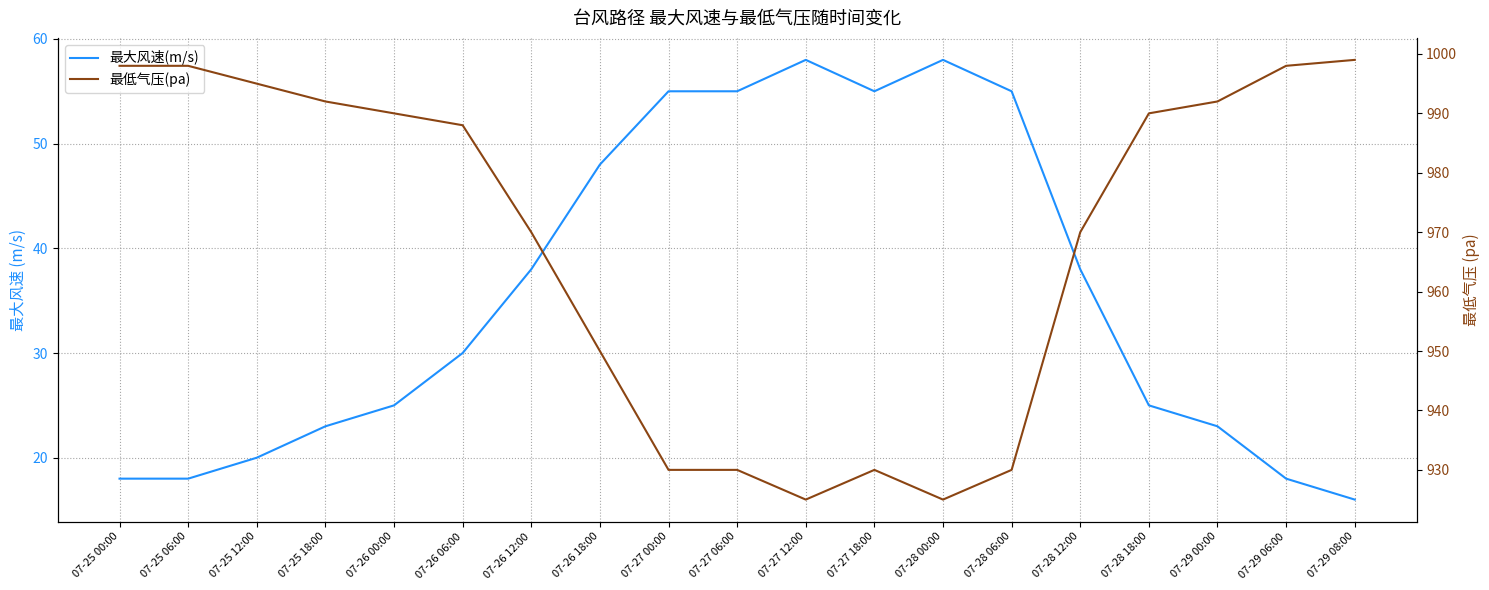

How many lines are shown in the chart?

2